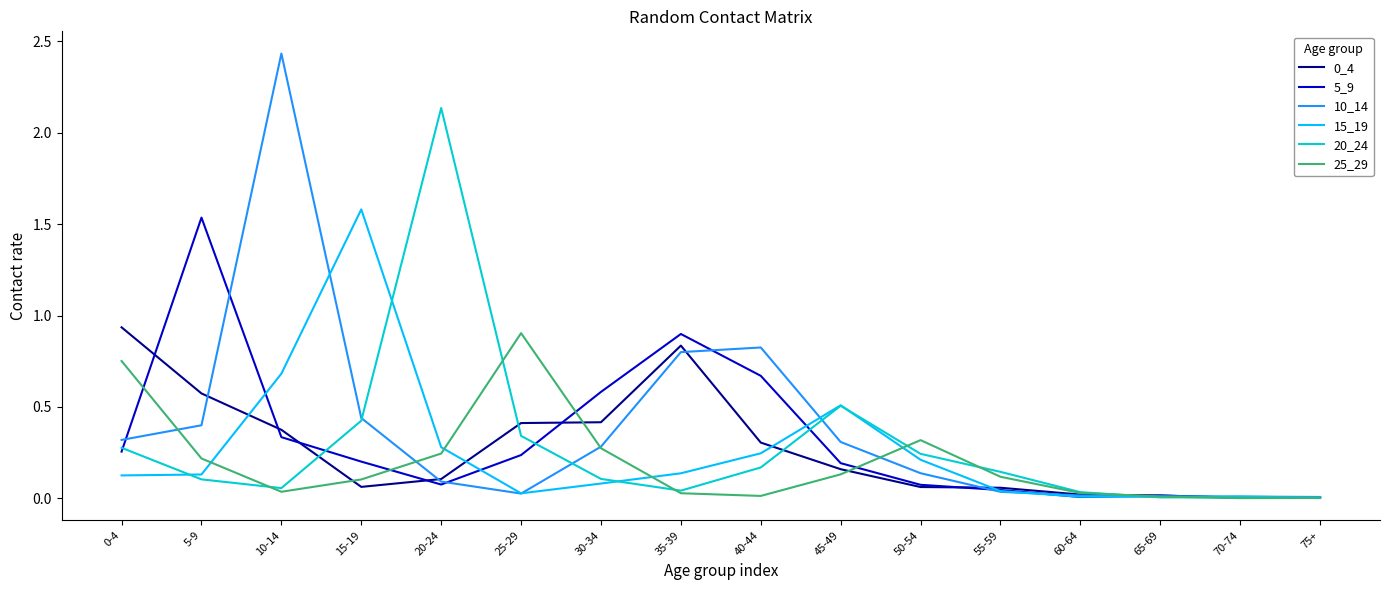

Is this an area chart (filled region under the line)?

No